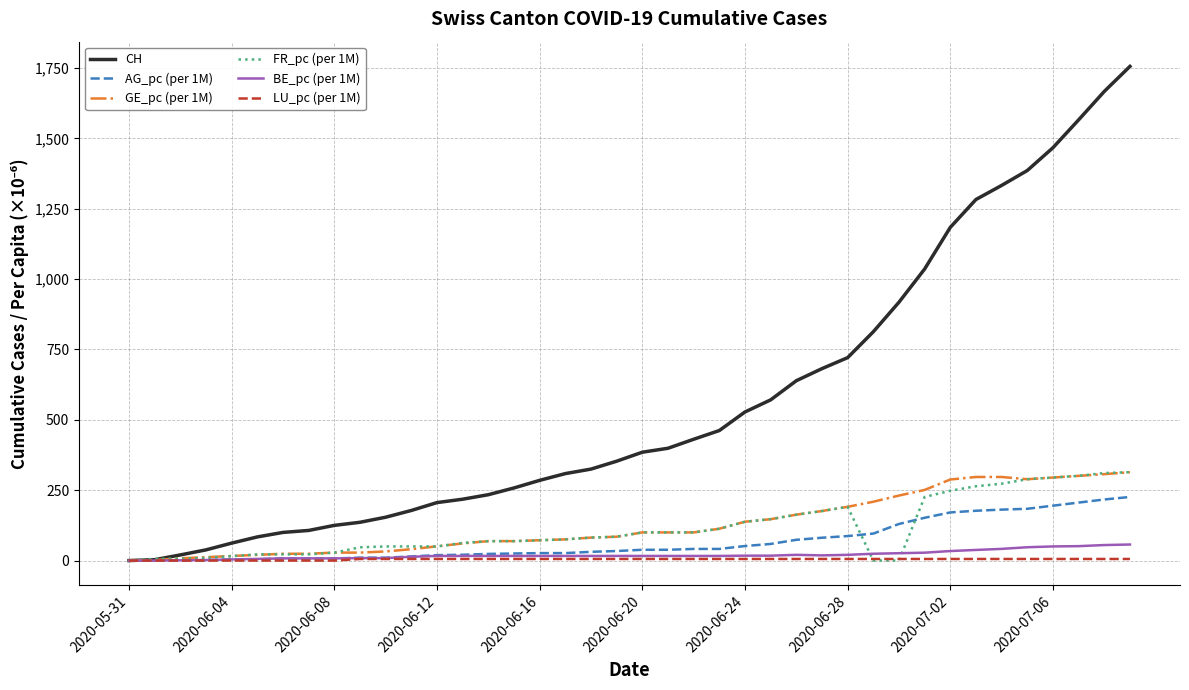

Which series has the largest total across all categories?

CH